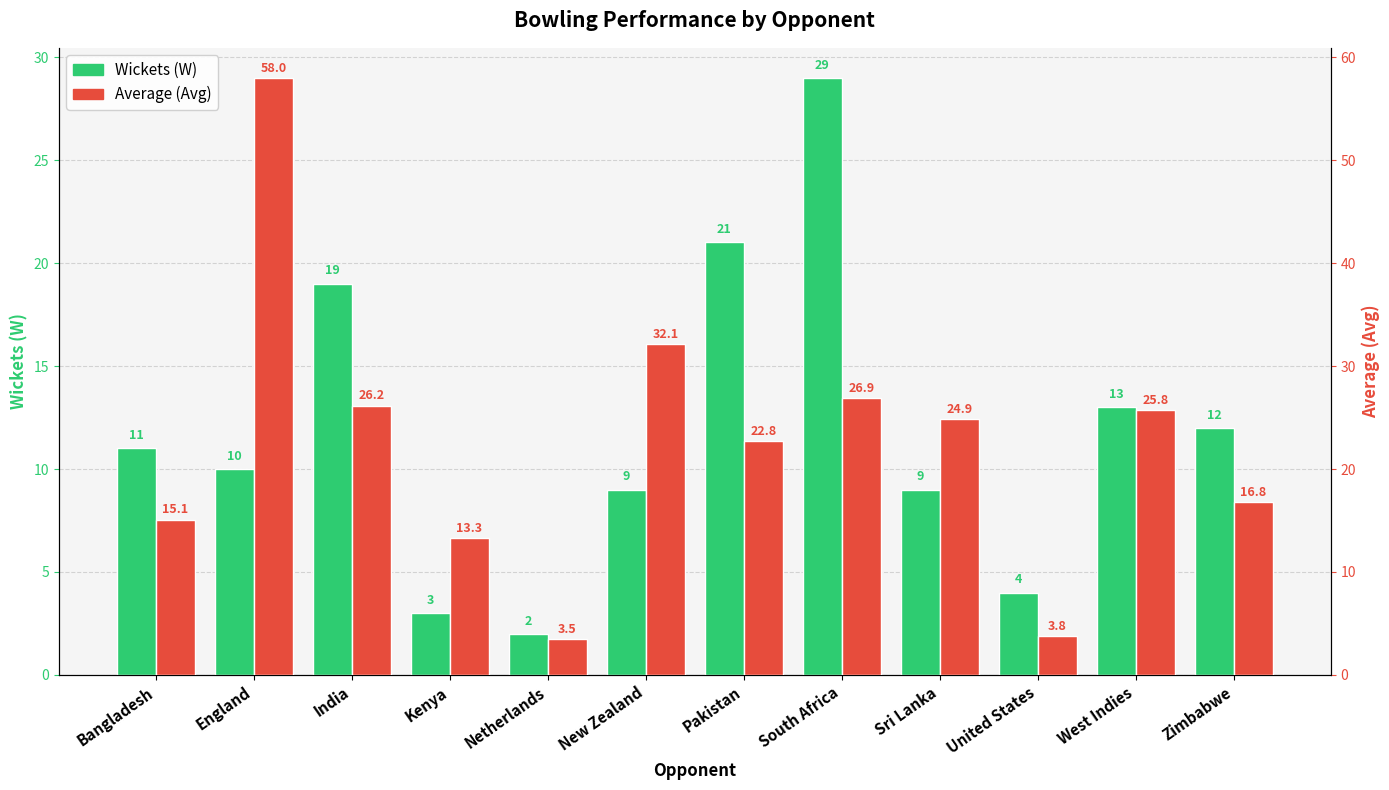

At which label is Wickets (W) closest to 15?

West Indies